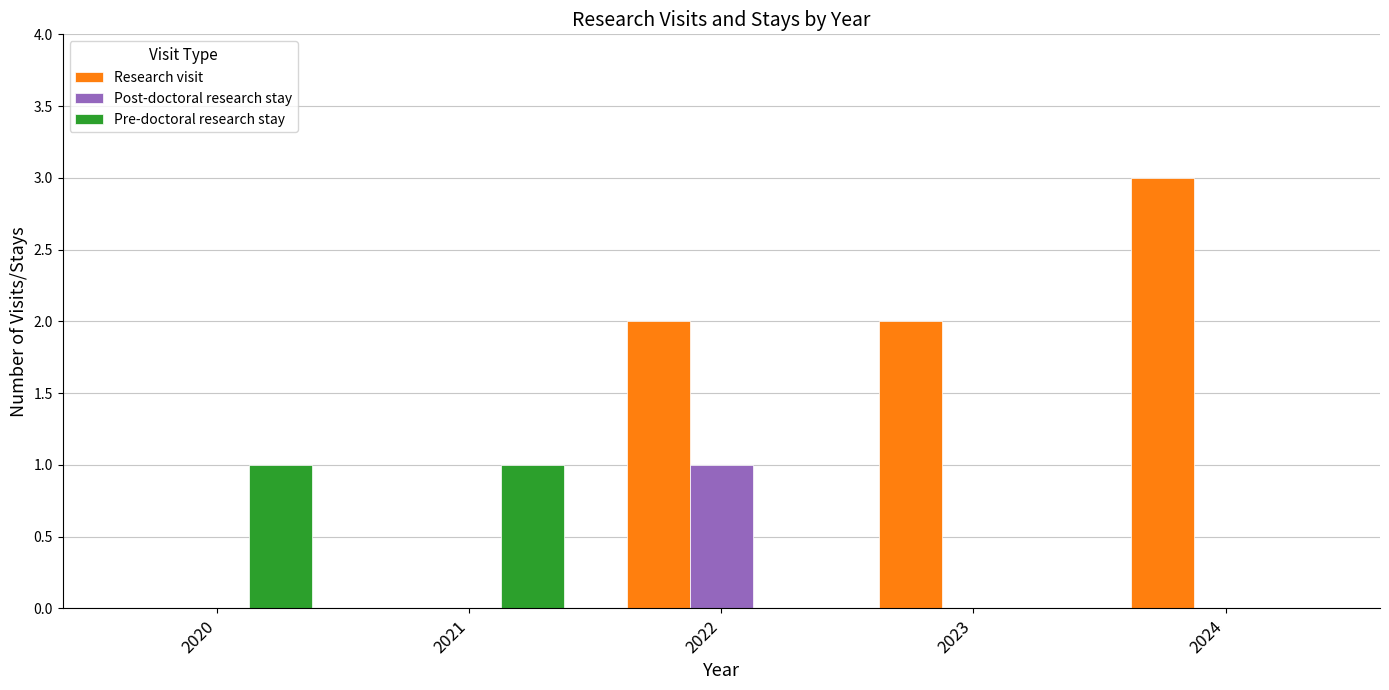

Which series has the largest total across all categories?

Research visit